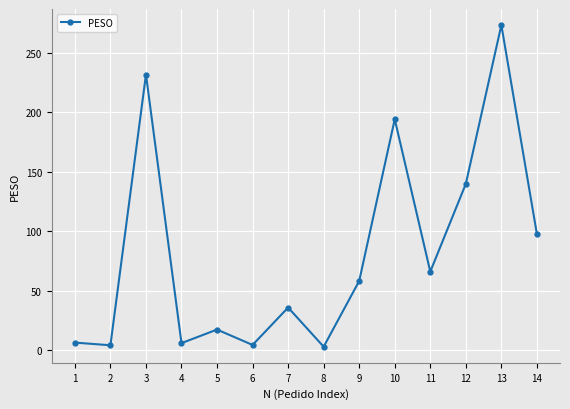

Which label corresponds to the largest value in the chart?

13